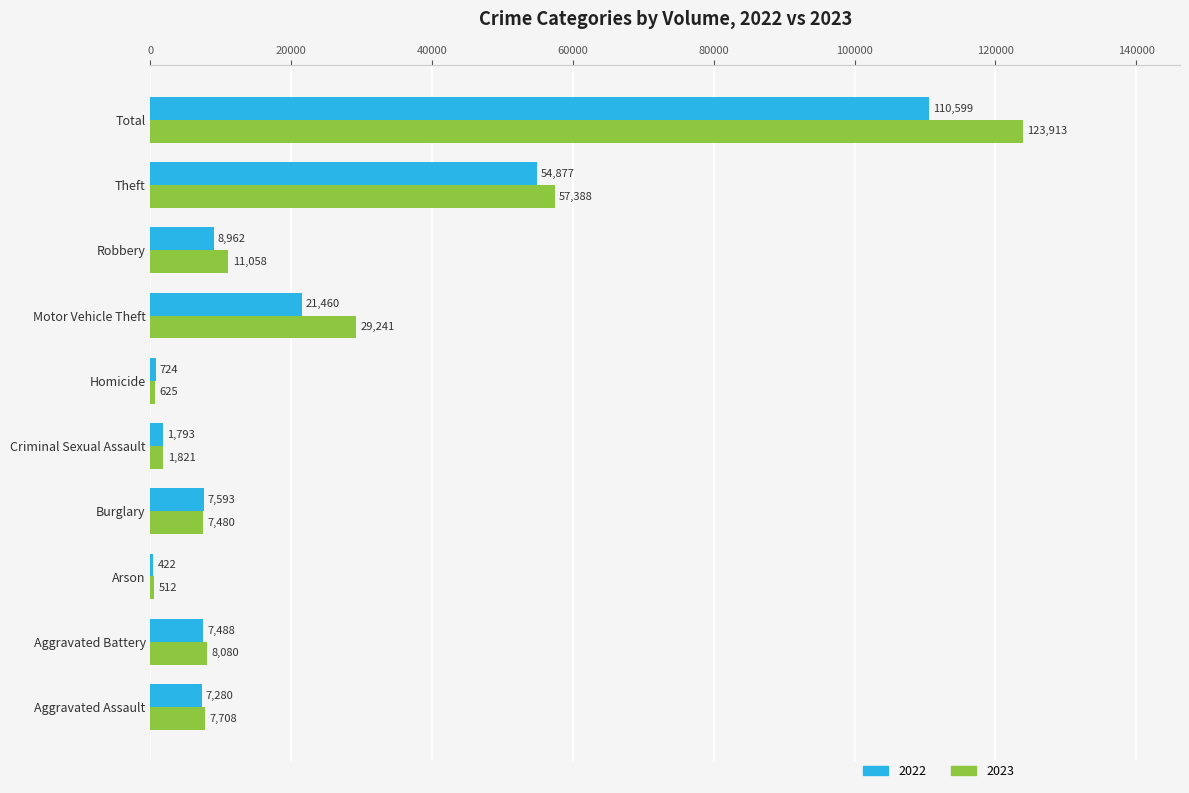

At which label is 2023 closest to 62212?

Theft